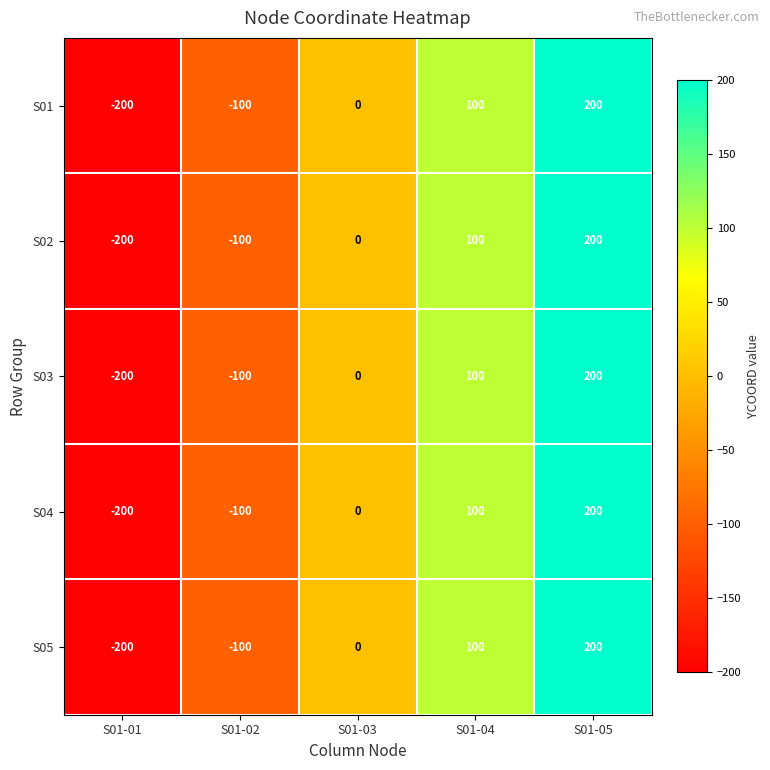

How many series are shown in this chart?

5